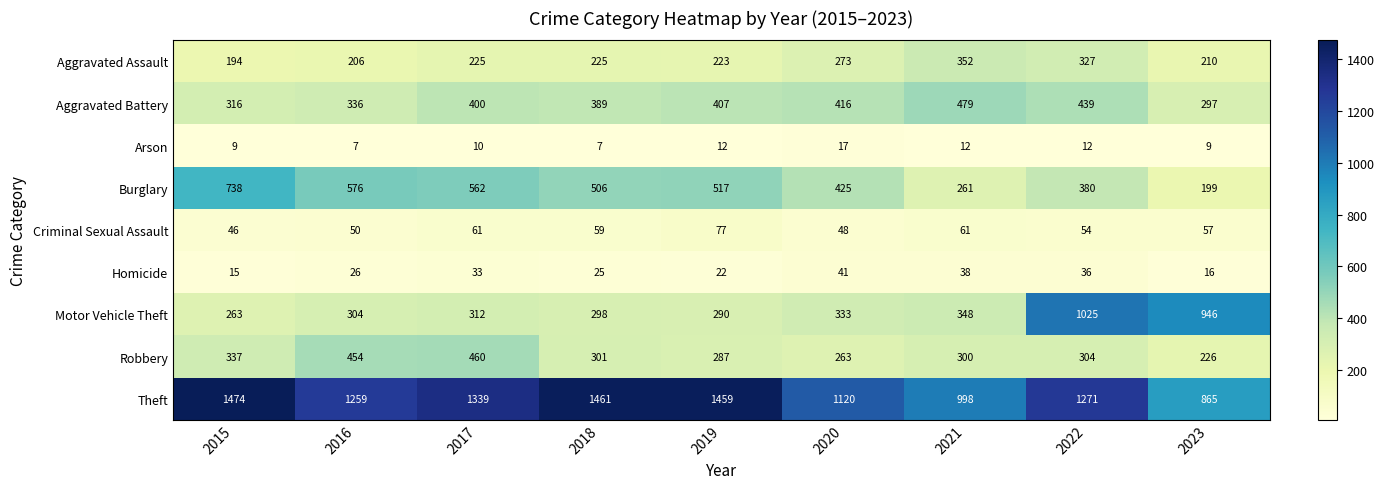

The value of Aggravated Battery at 2017 is 400. True or false?

True